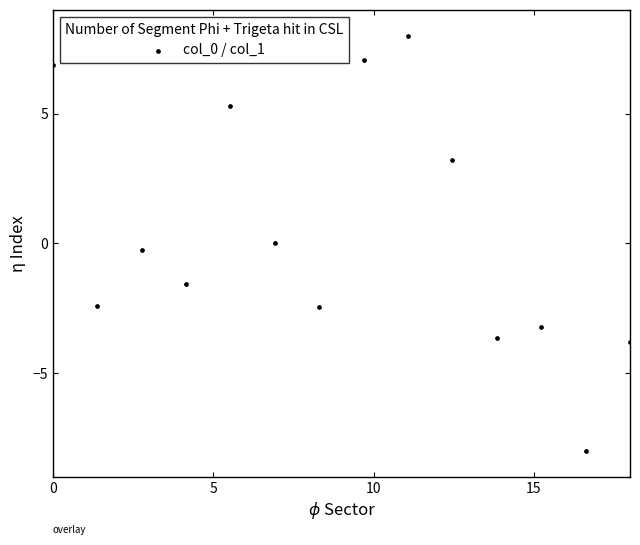

What is the range of Y values (max minus min)?

16.0